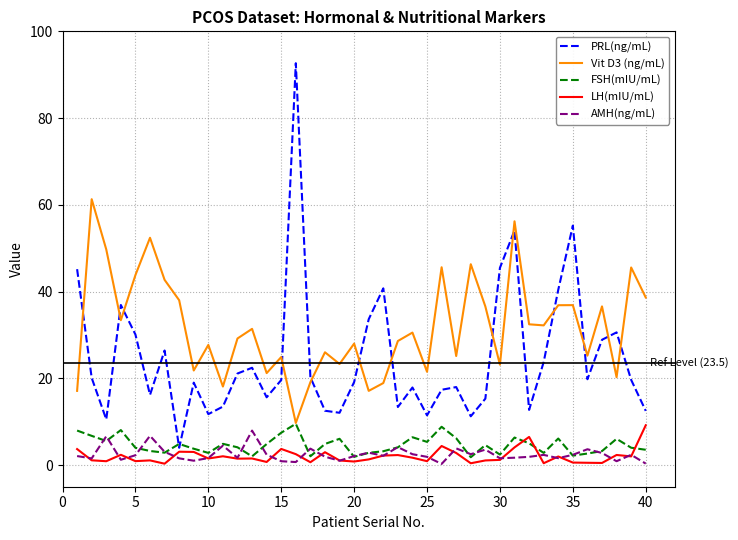

Which series has the largest total across all categories?

Vit D3 (ng/mL)